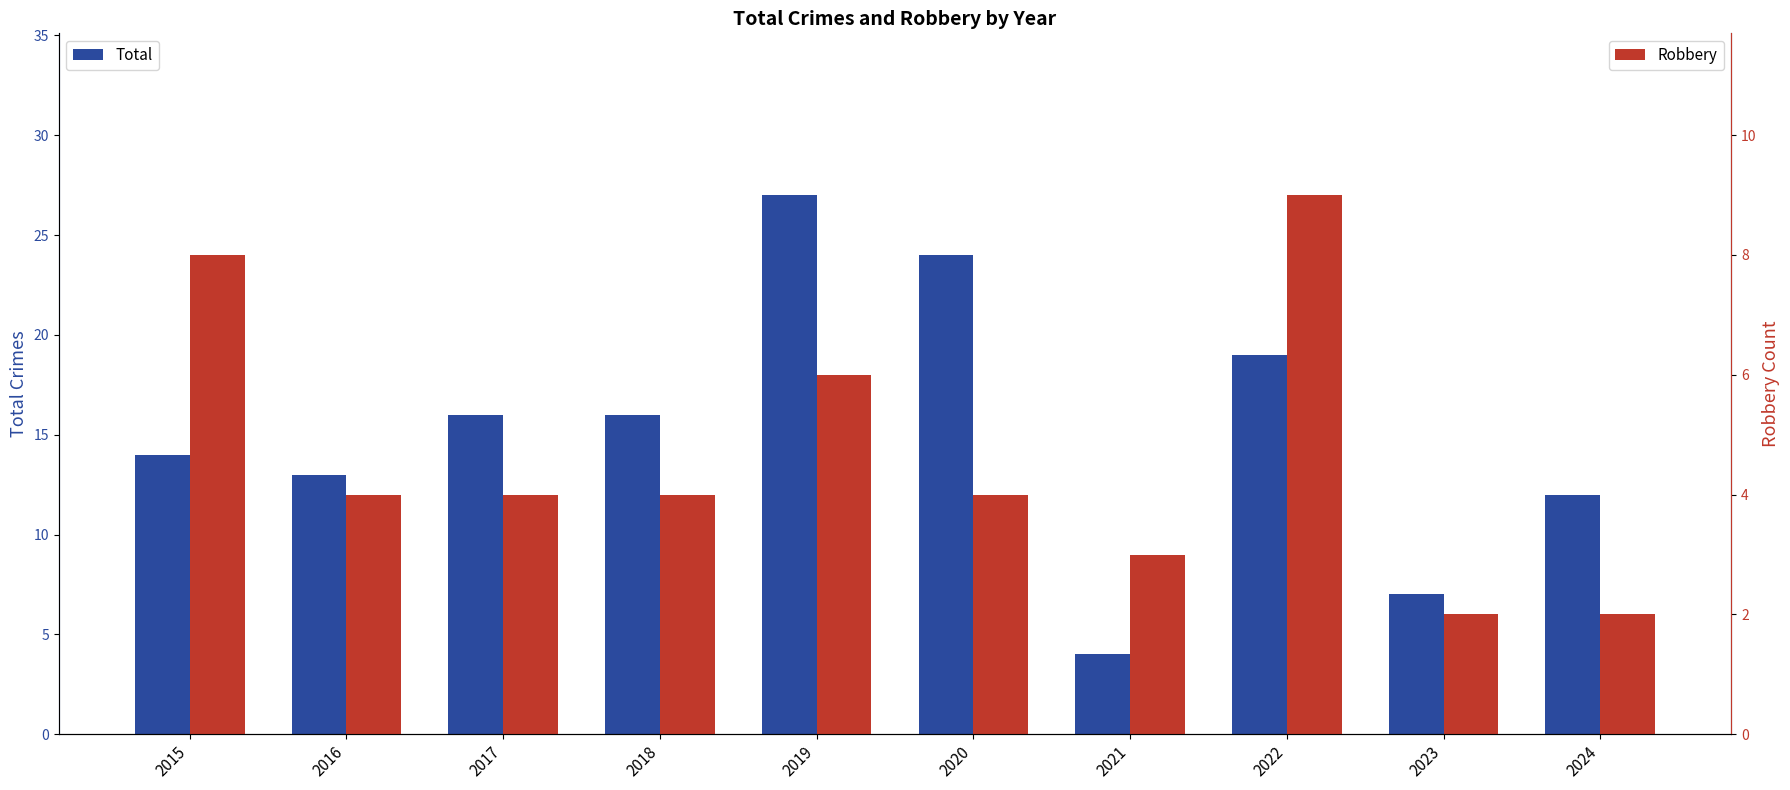

What is the total value across all series at 2024?

14